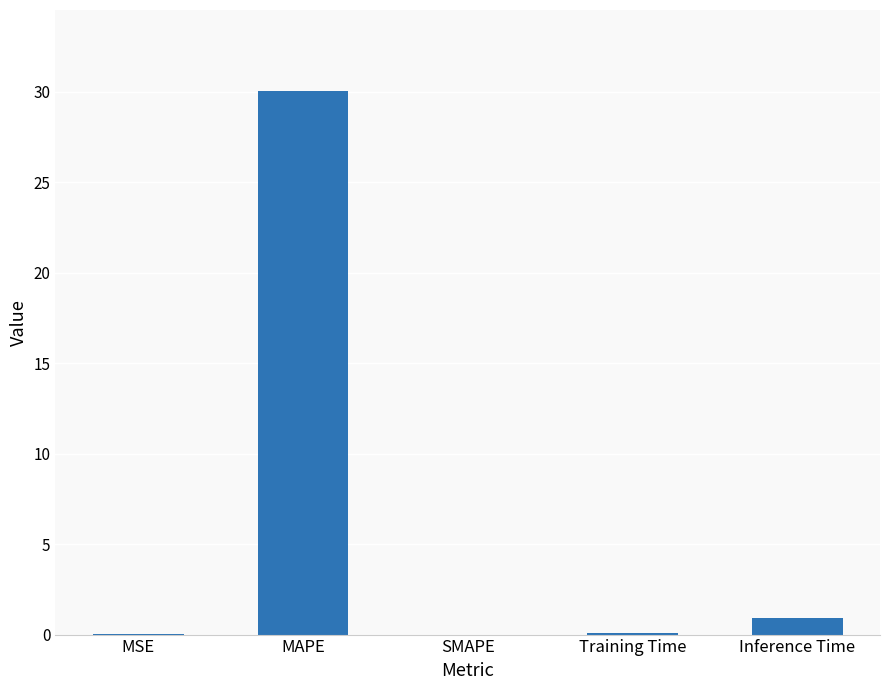

How many series are shown in this chart?

1